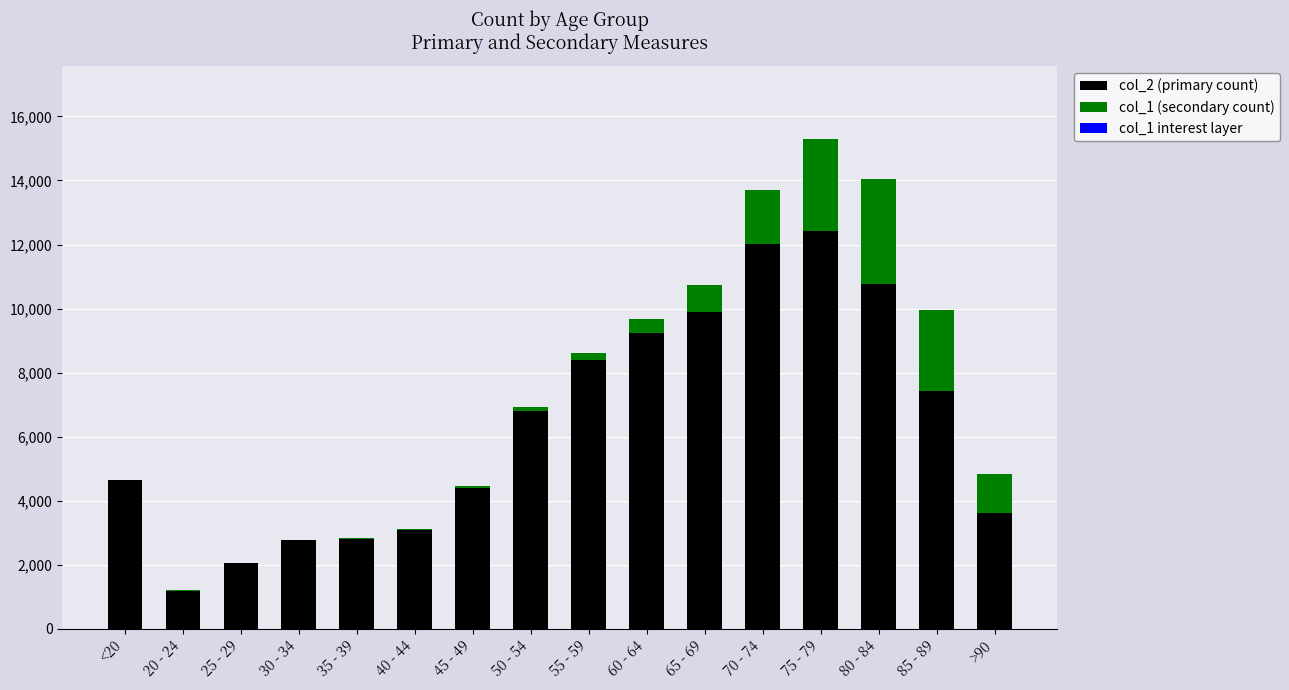

At which category is the sum across all series the highest?

75 - 79